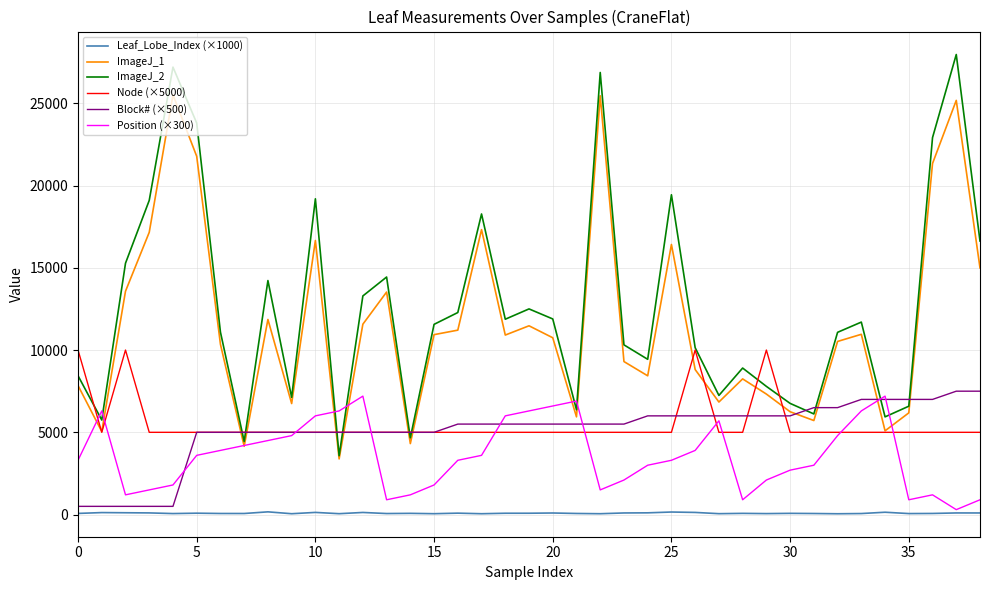

What is the maximum value shown in the chart?

27962.0